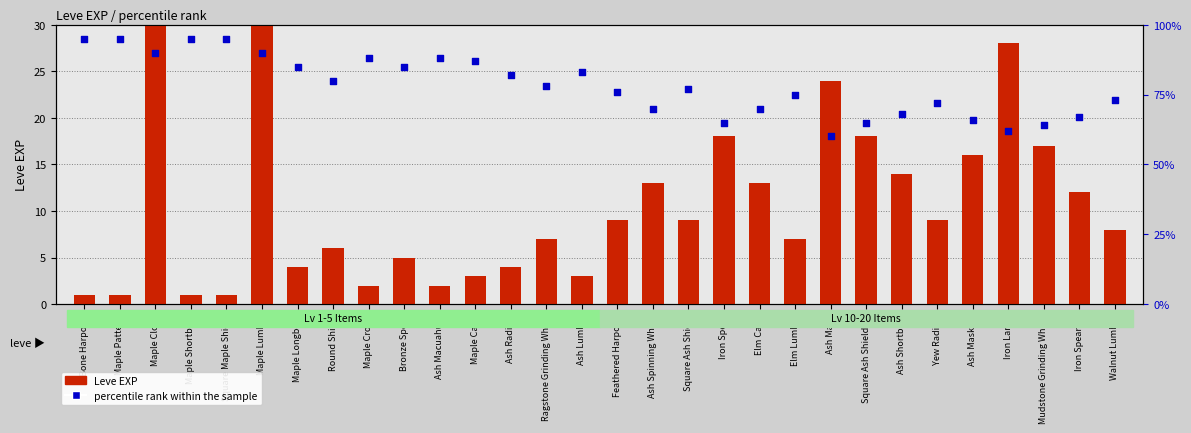

What are all the series names shown in the legend?

Leve EXP, percentile rank within the sample